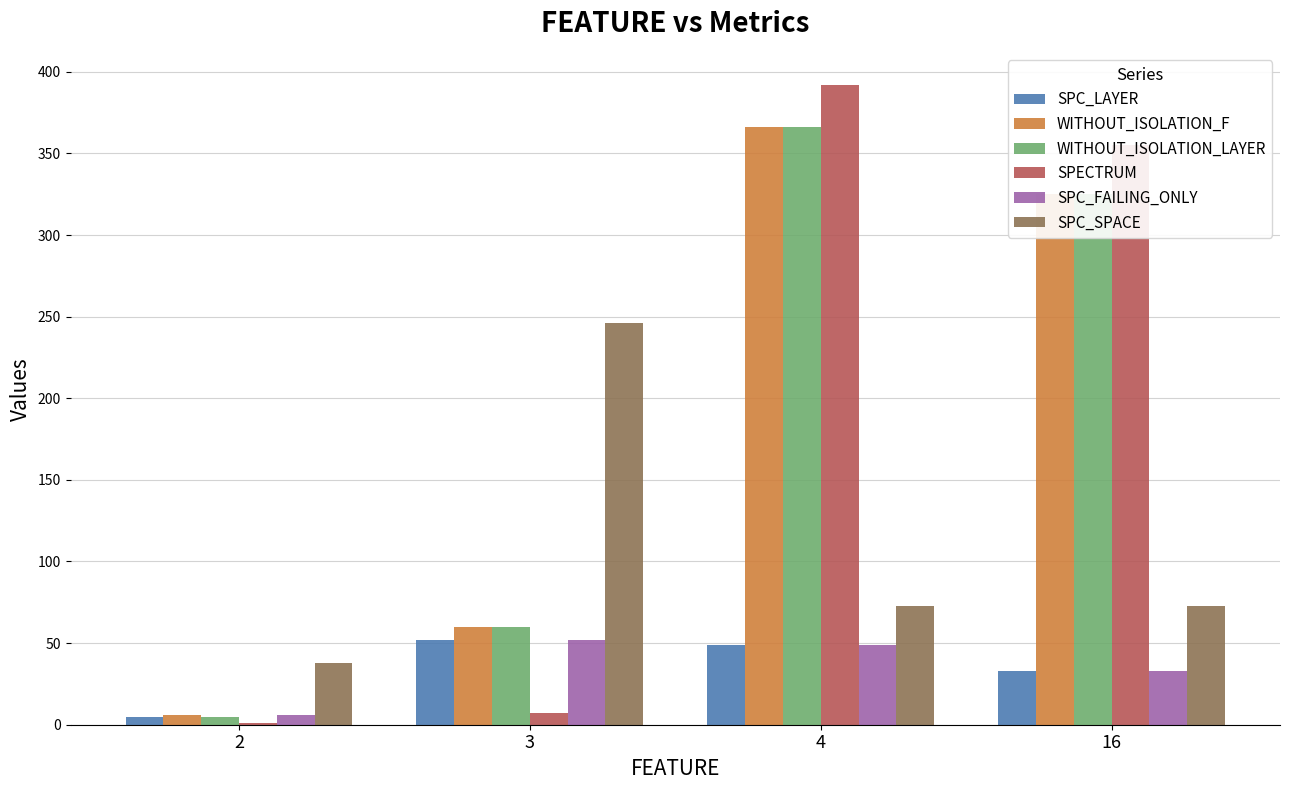

The SPC_LAYER series shows 15 at 4. True or false?

False